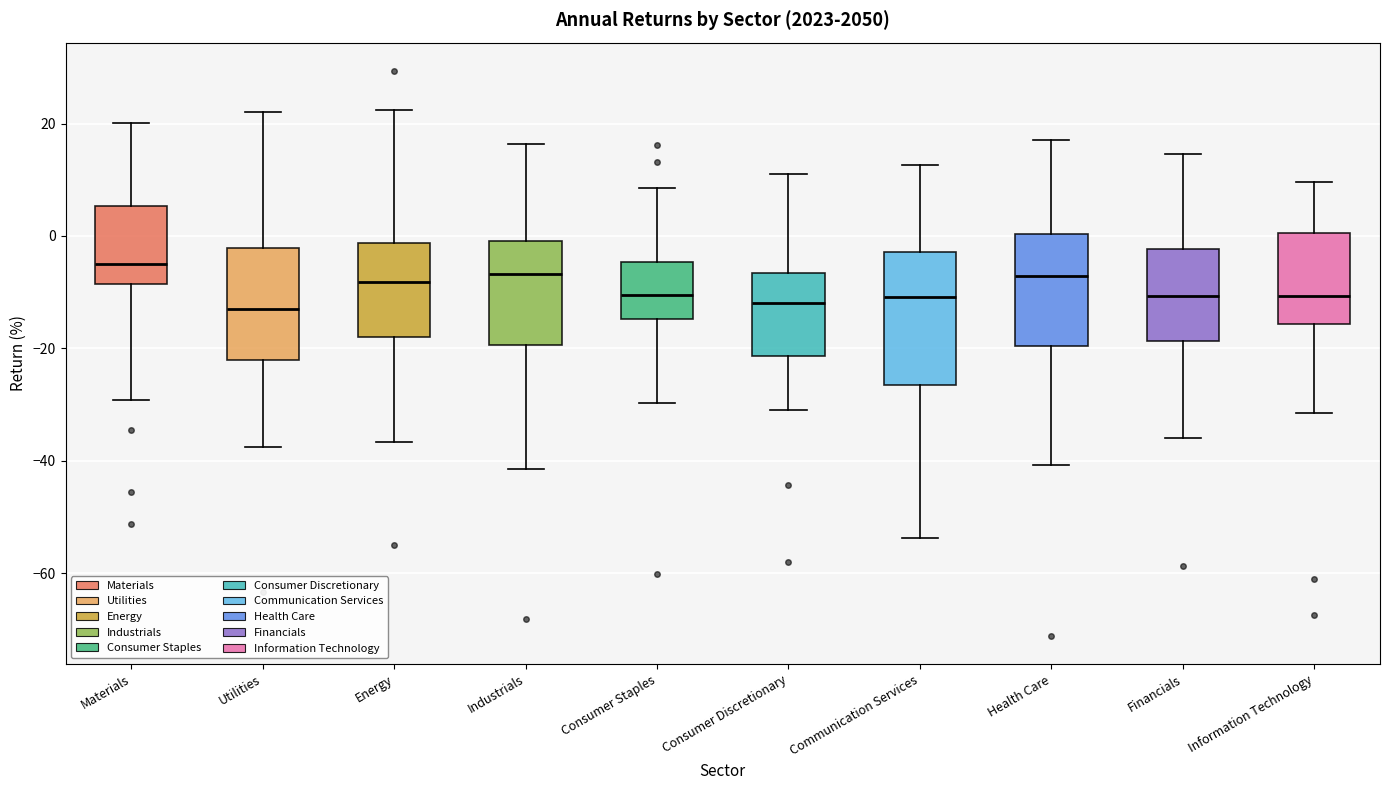

Where does the upper whisker of the box for Consumer Discretionary end on the y-axis? The values are not printed on the chart, so give them approximately, as read against the axis.

12